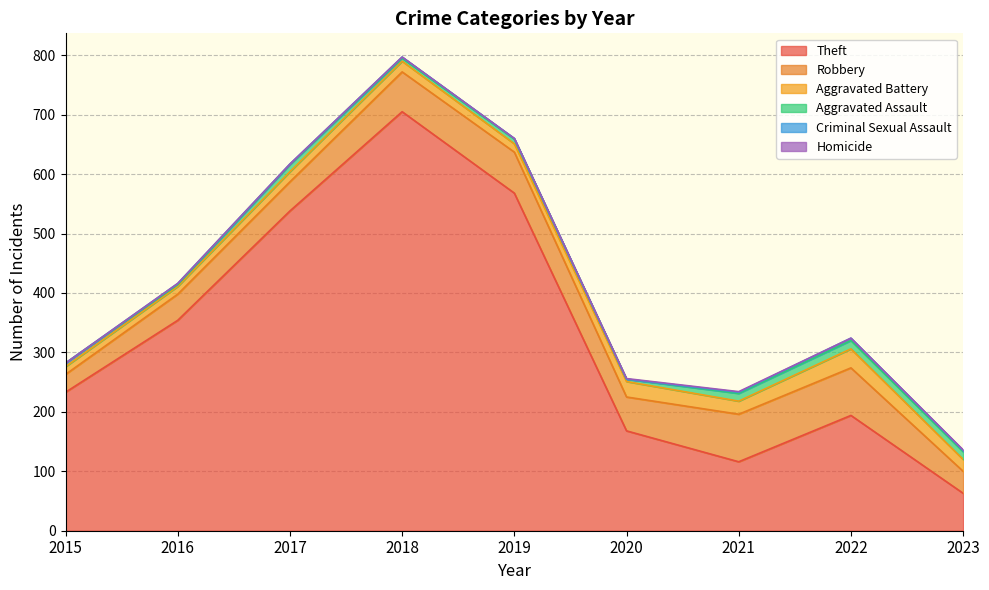

Which has a higher value, 2023 or 2022?

2022